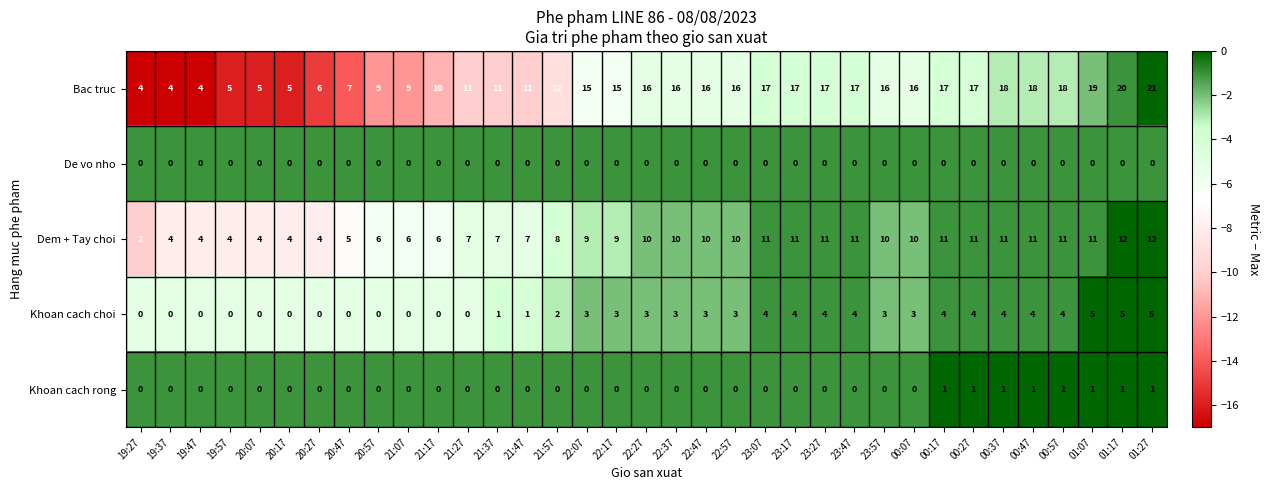

The Khoan cach choi series shows 3 at 22:37. True or false?

True